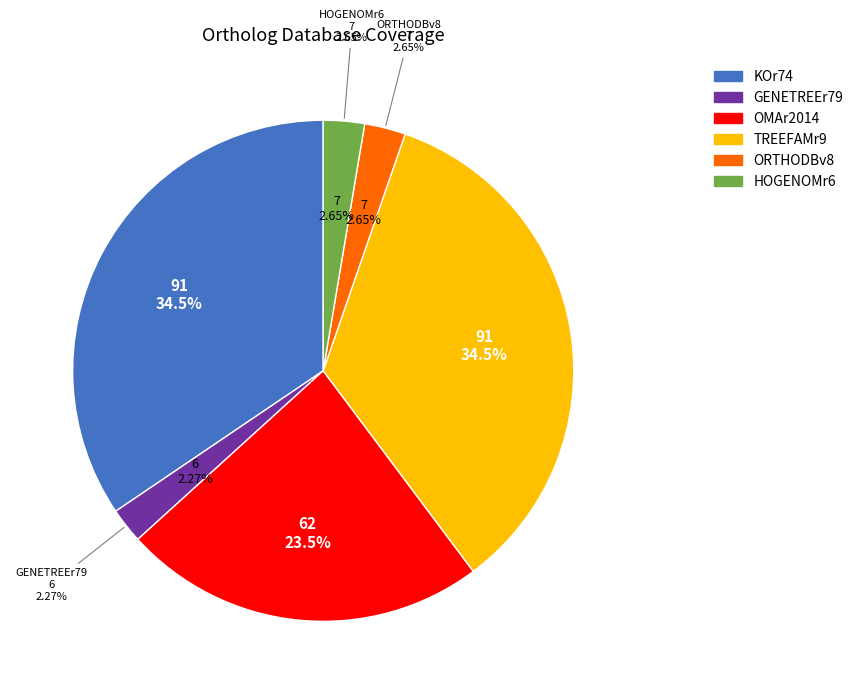

What is the ratio of the value at OMAr2014 to the value at GENETREEr79?

10.3